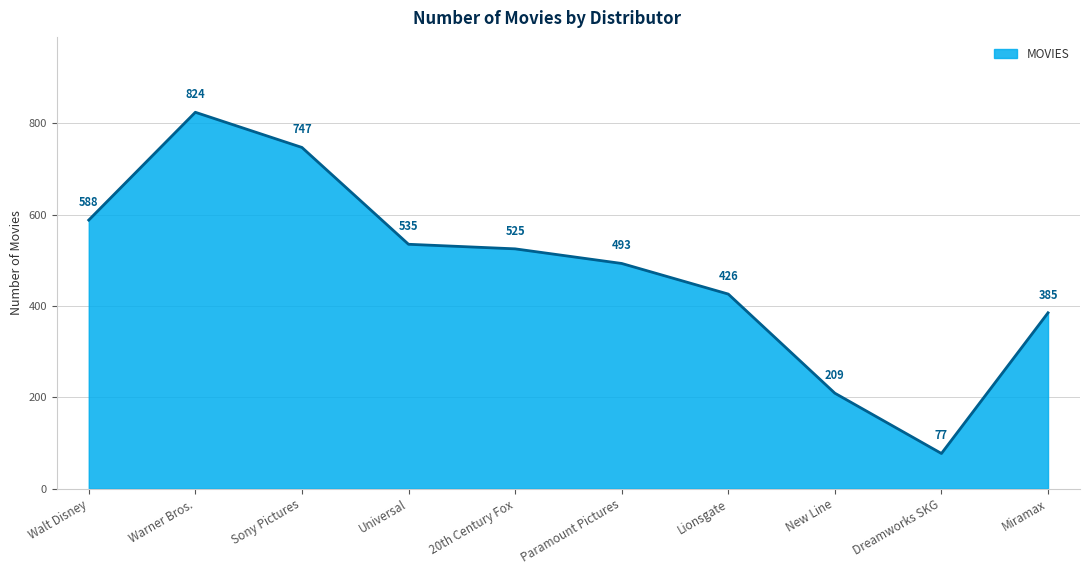

List the labels in order of value, smallest first.

Dreamworks SKG, New Line, Miramax, Lionsgate, Paramount Pictures, 20th Century Fox, Universal, Walt Disney, Sony Pictures, Warner Bros.